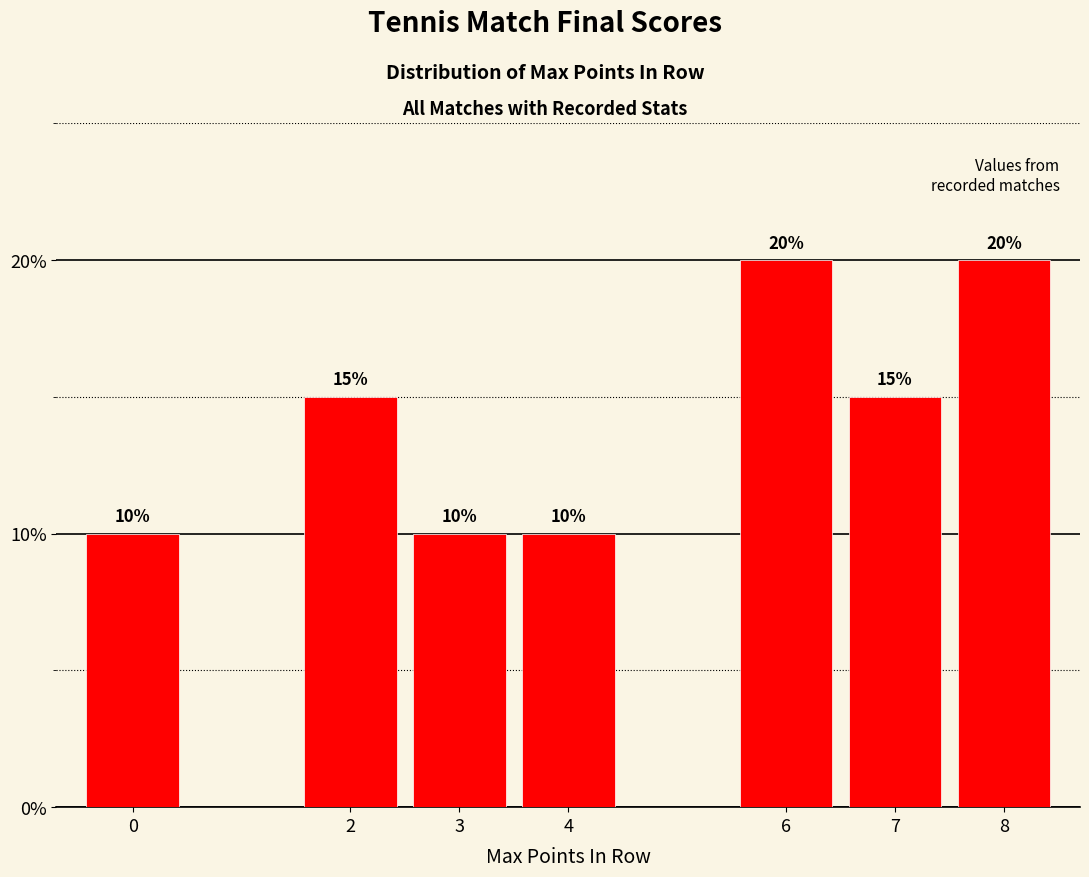

What is the difference between the maximum and minimum values?

10